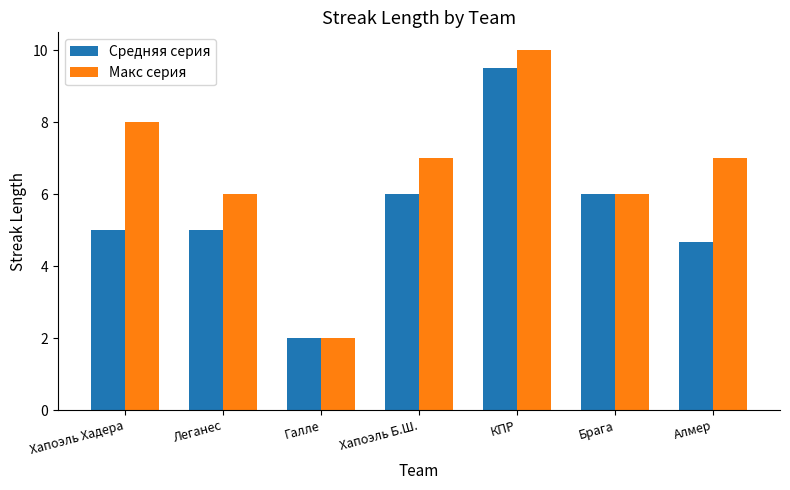

What is the difference between the Макс серия values at Хапоэль Б.Ш. and Брага?

1.0